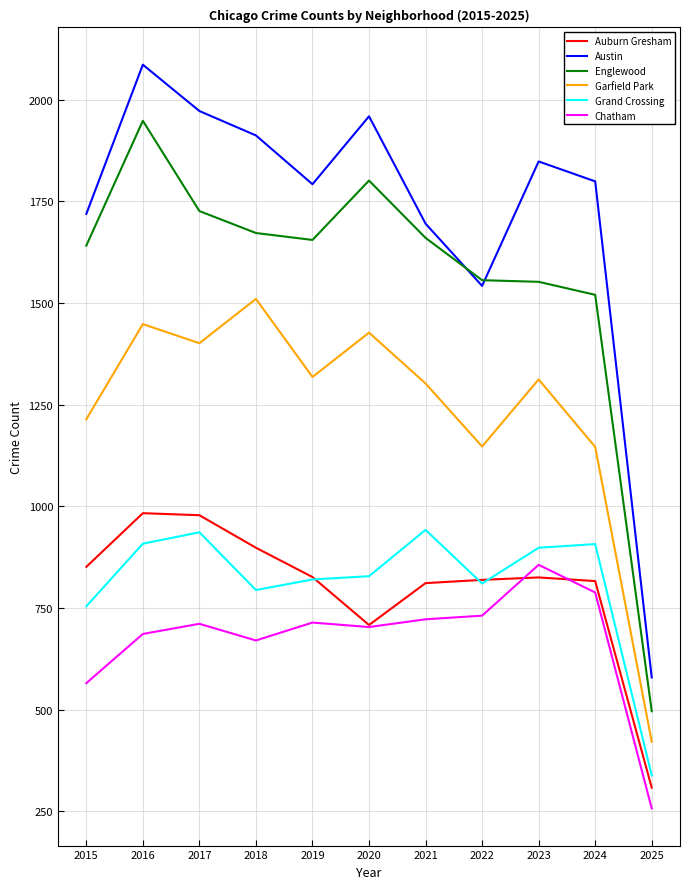

What are all the series names shown in the legend?

Auburn Gresham, Austin, Englewood, Garfield Park, Grand Crossing, Chatham